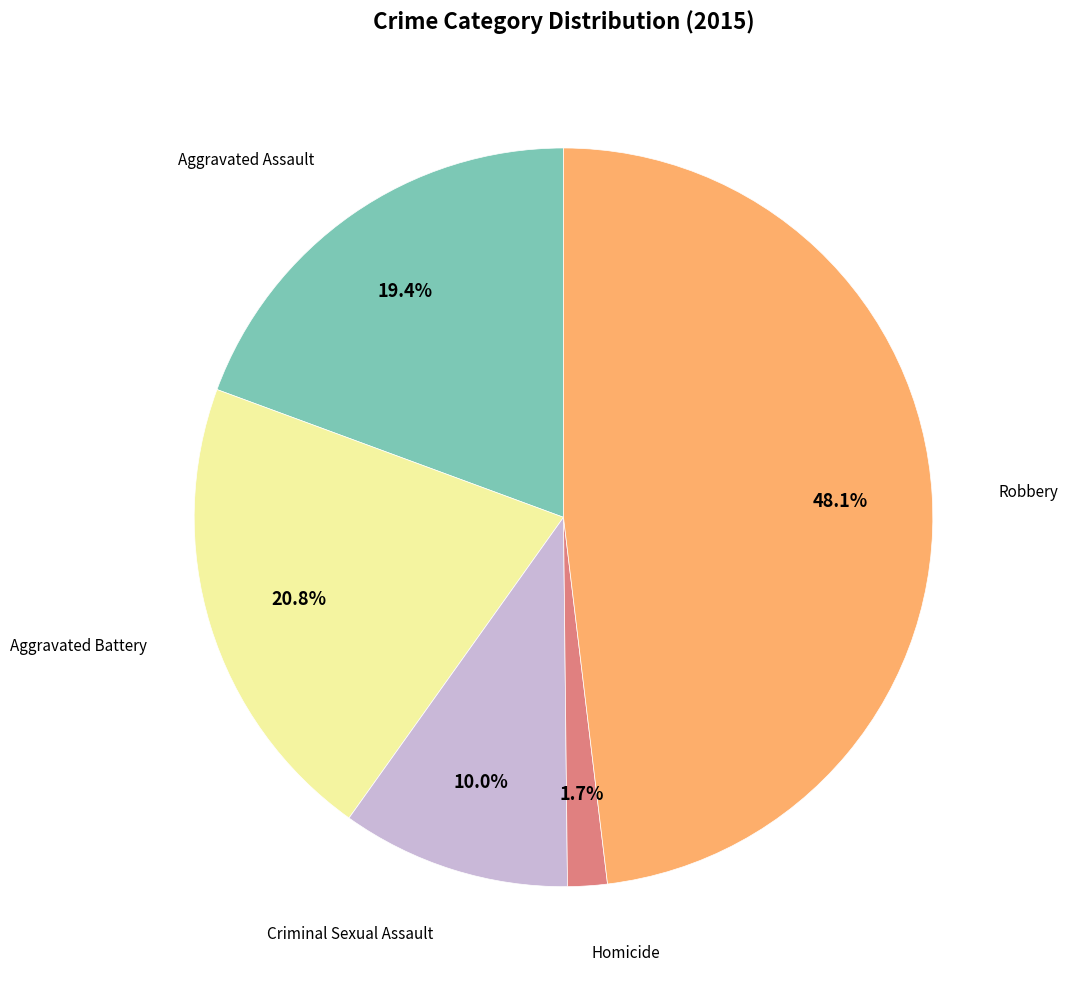

Is there a majority slice in this chart?

No